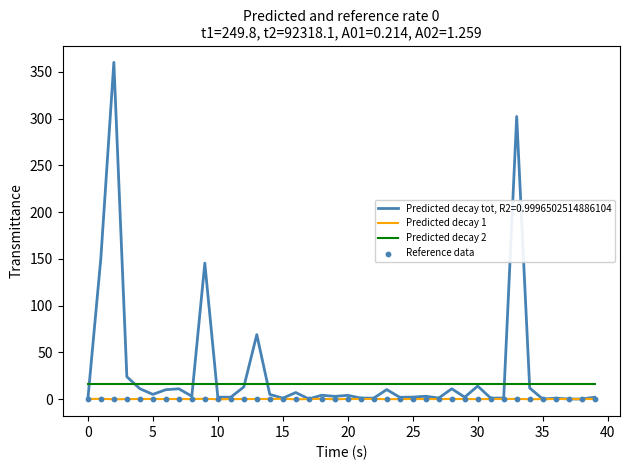

At how many categories does at least one series exceed 11?

40